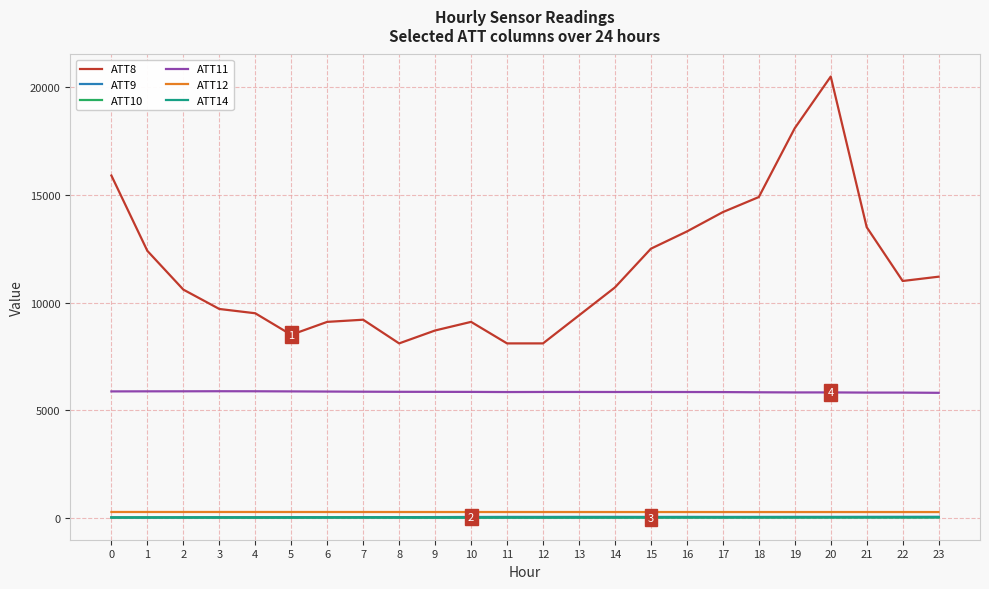

Does the chart display data point markers on the line(s)?

No